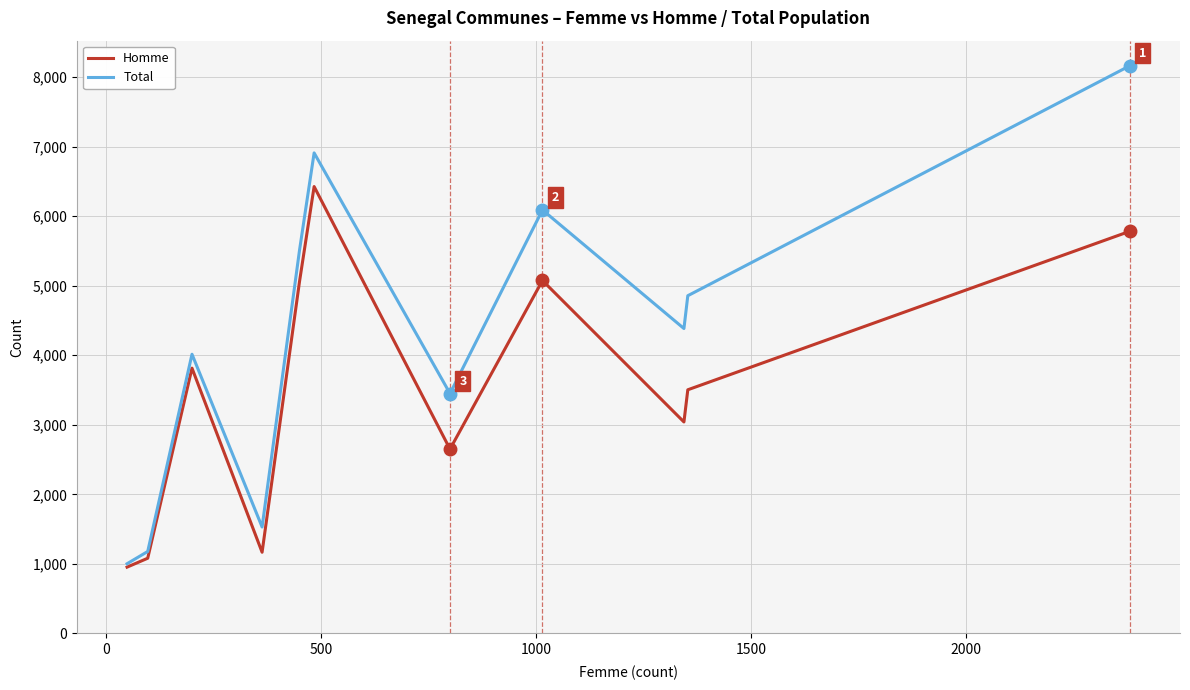

What is the greatest value displayed?

8165